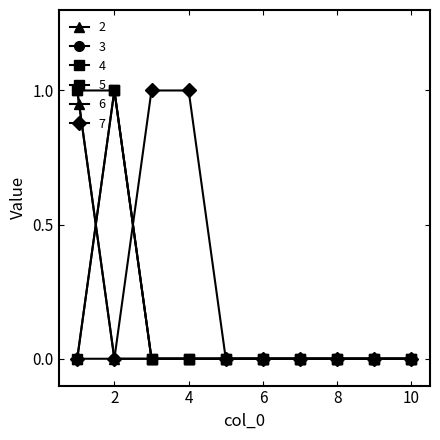

List the labels in order of 4 value, smallest first.

3, 4, 5, 6, 7, 8, 9, 10, 1, 2